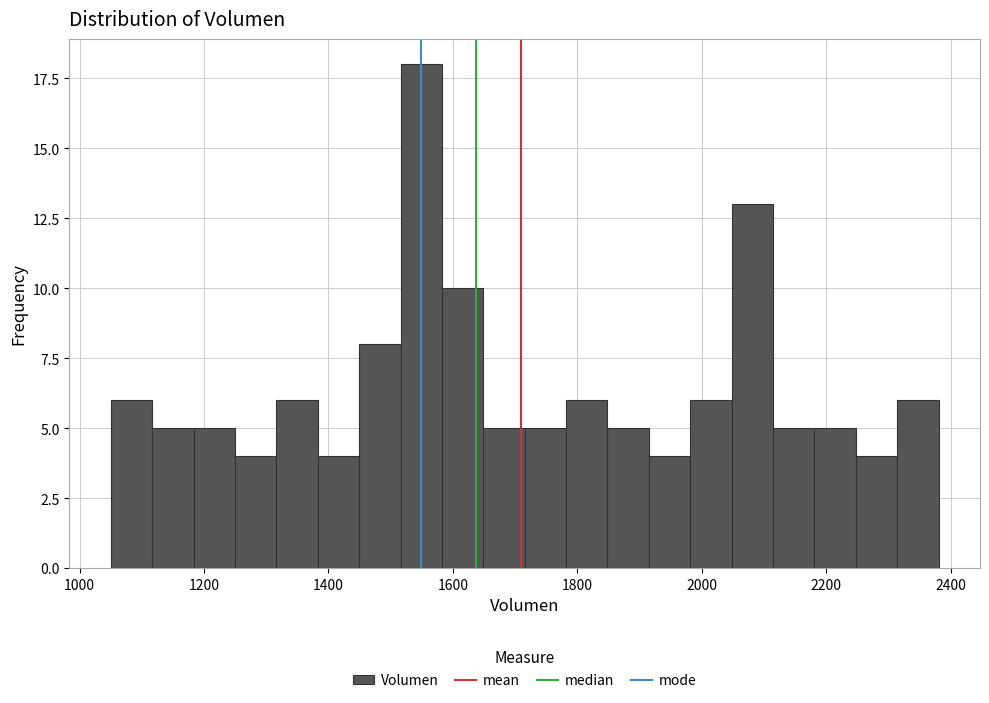

Read against the x-axis, roughly where is the centre of the tallest bar?

1540